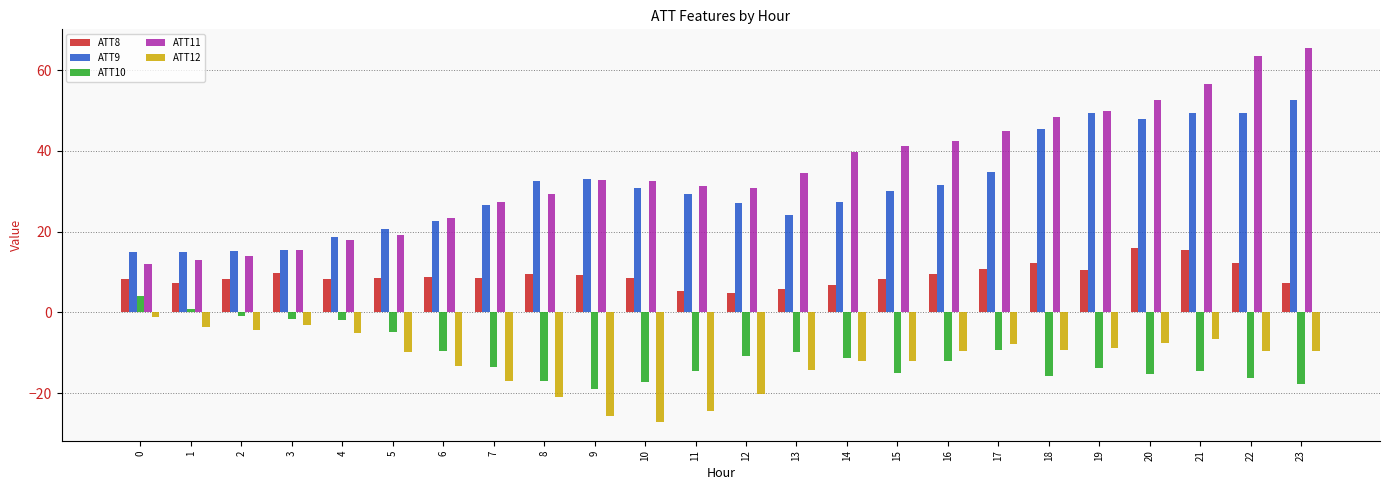

What is the value of the ATT8 bar at the 2nd from the left?

7.4